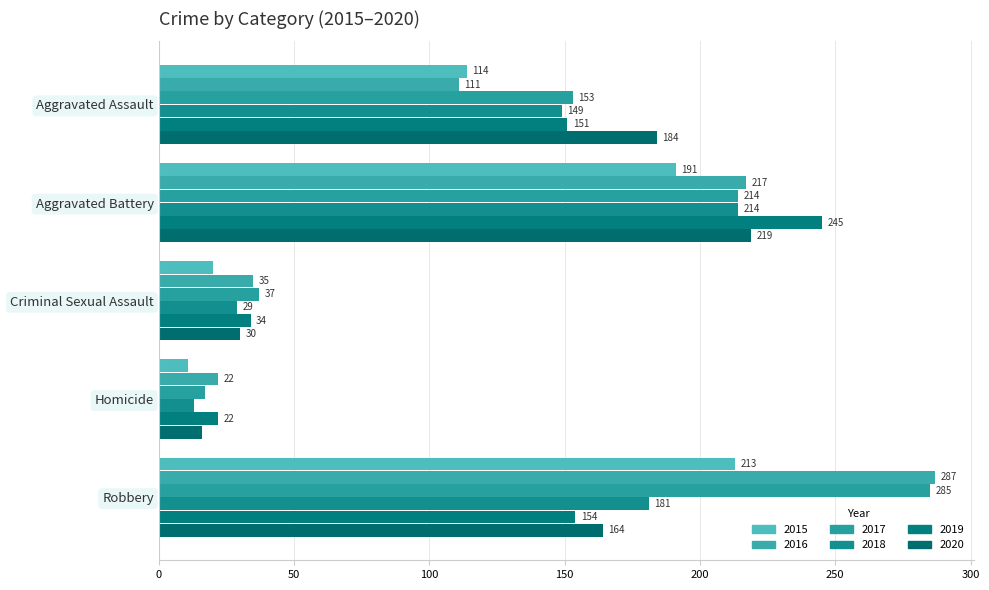

At how many categories does at least one series exceed 257?

1